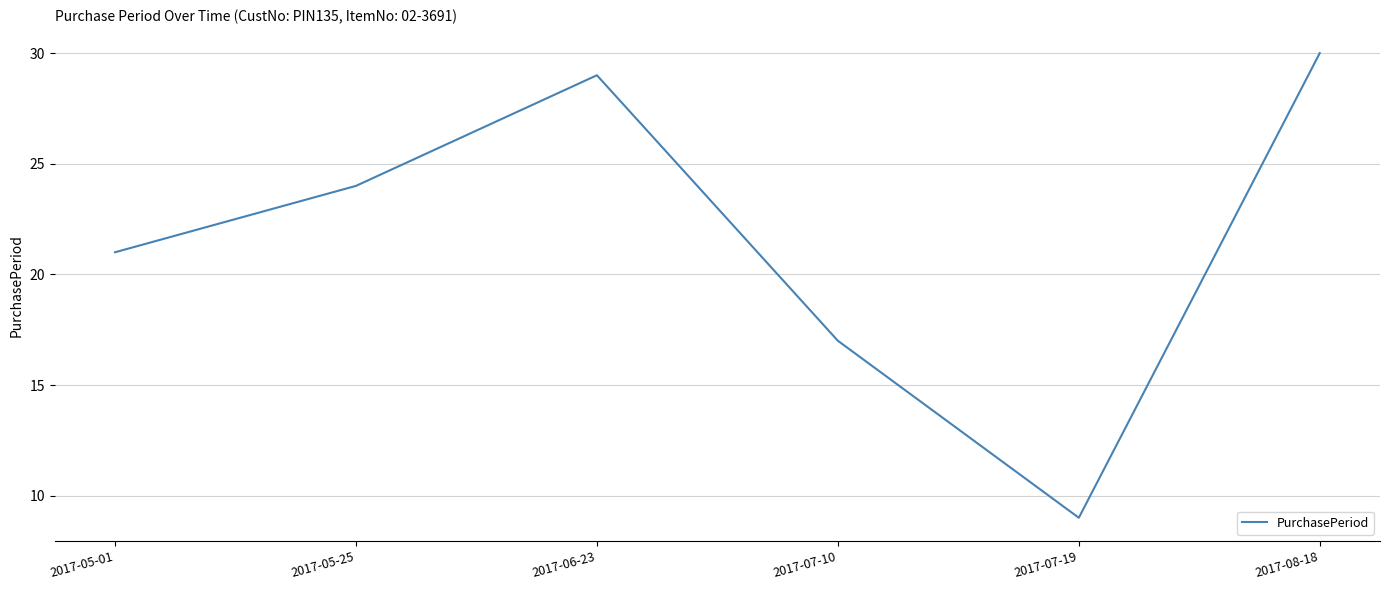

How many lines are shown in the chart?

1